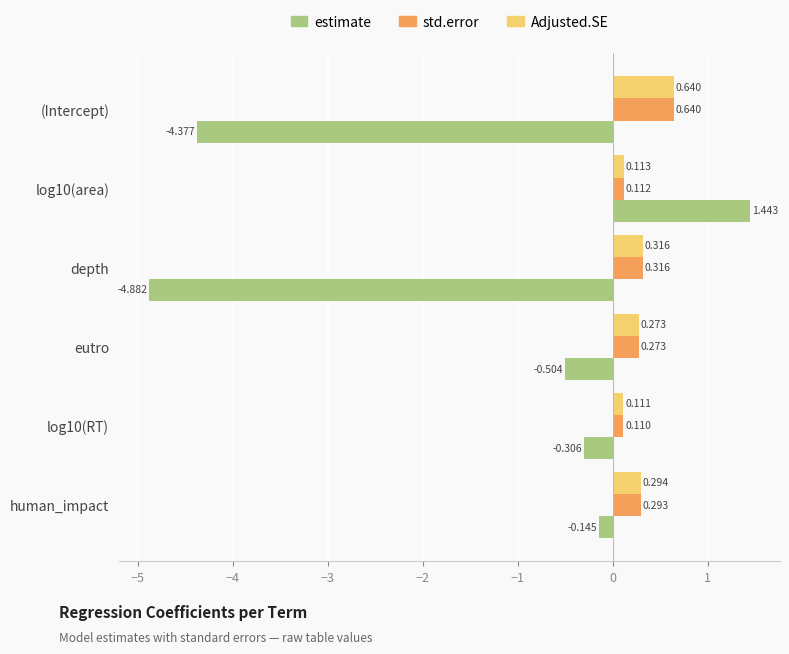

At which label is std.error closest to 0?

log10(RT)